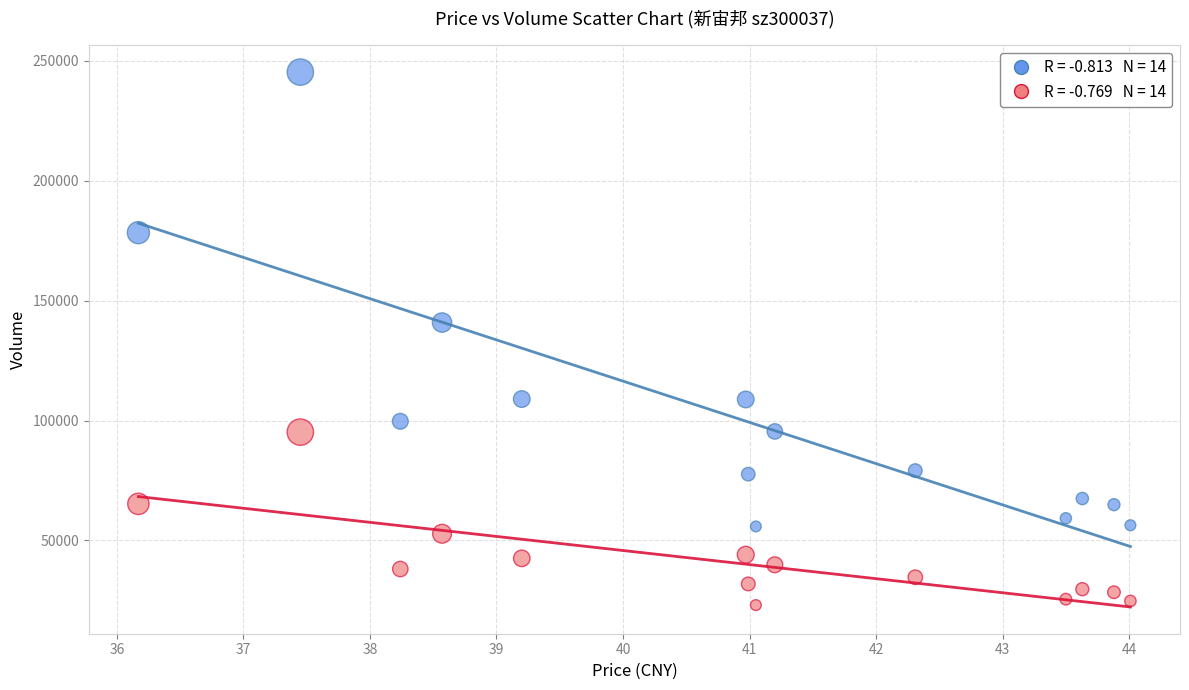

Across all series, what Y value is closest to 134155?

140844